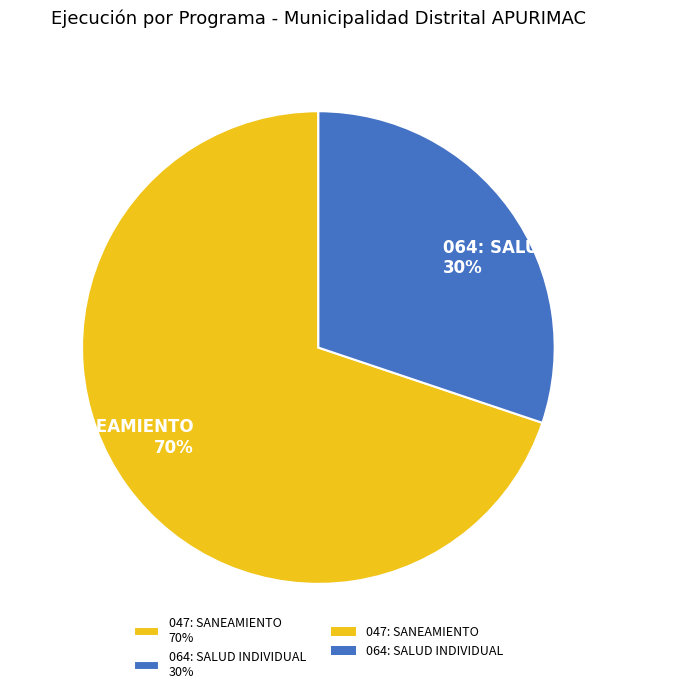

Combined, do 064: SALUD INDIVIDUAL 30% and 047: SANEAMIENTO 70% account for over 50%?

Yes